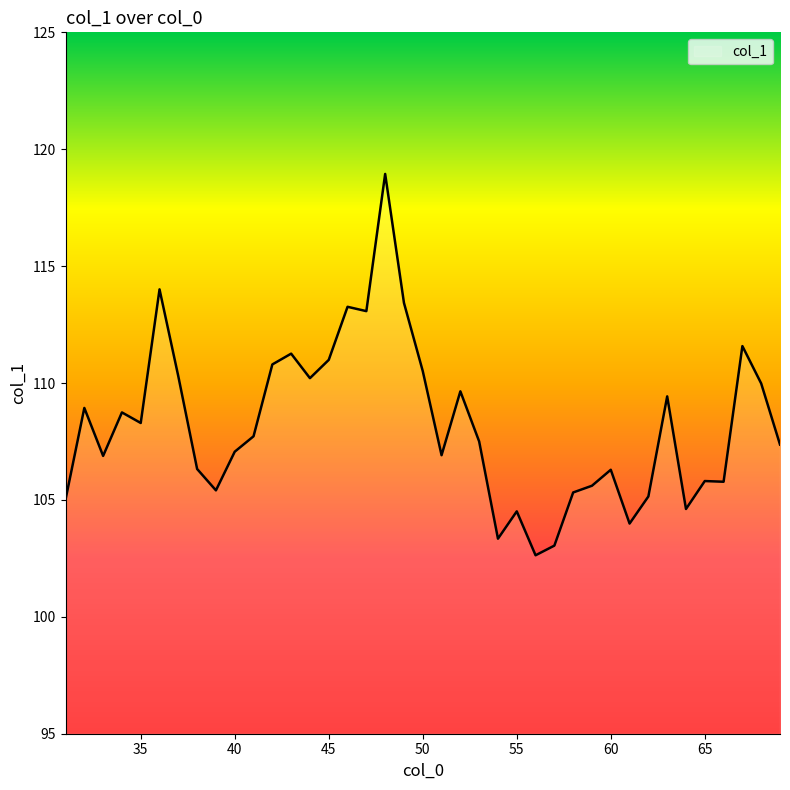

What is the maximum value shown in the chart?

118.9